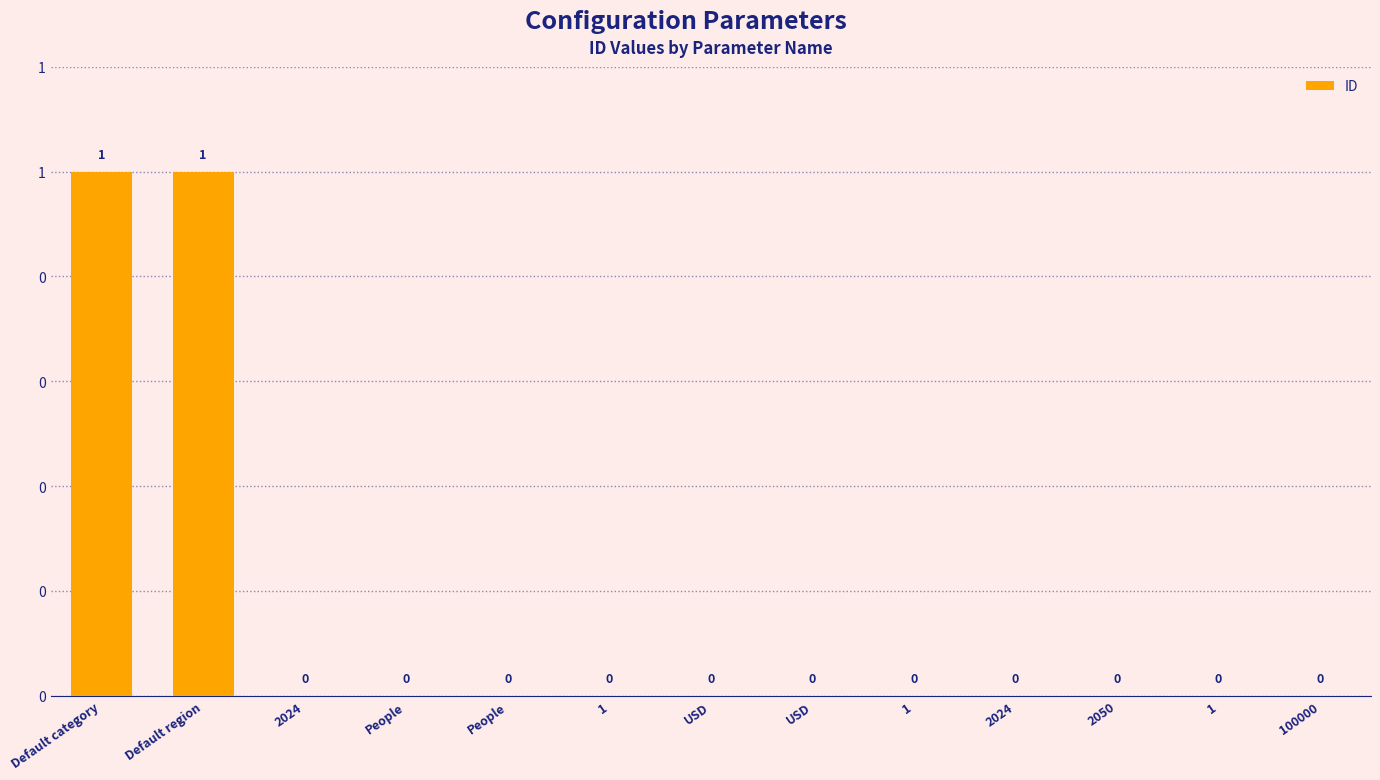

Reading right to left, list all the values displayed in this chart.

0	0	0	0	0	0	0	0	0	0	0	1	1